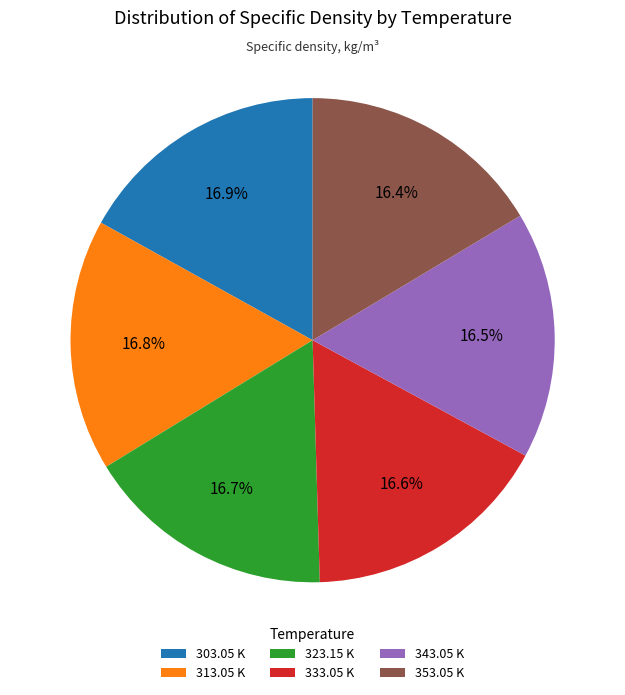

What is the ratio of the value at 313.05 K to the value at 343.05 K?

1.0